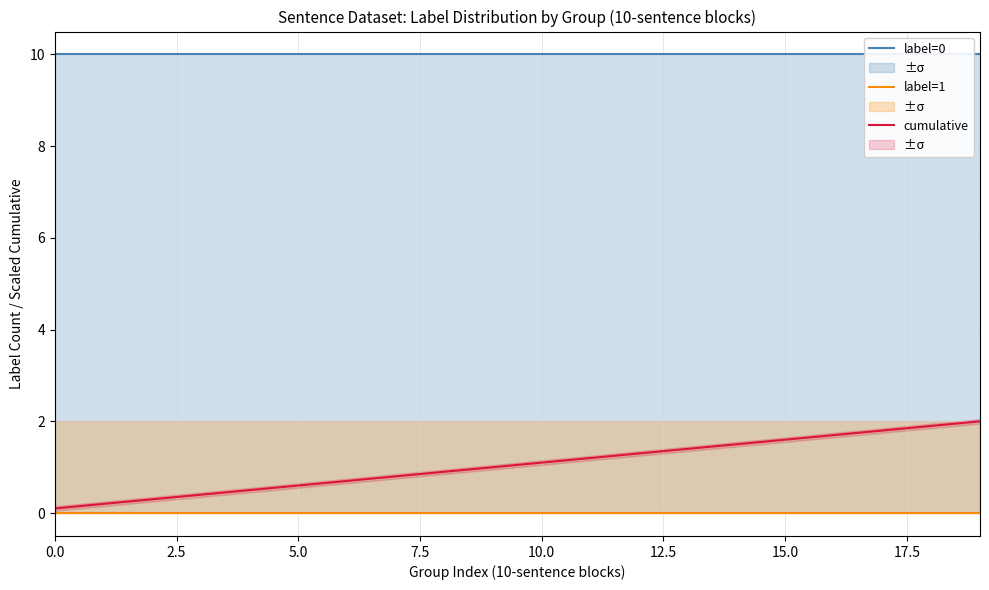

At how many categories does at least one series exceed 2?

20